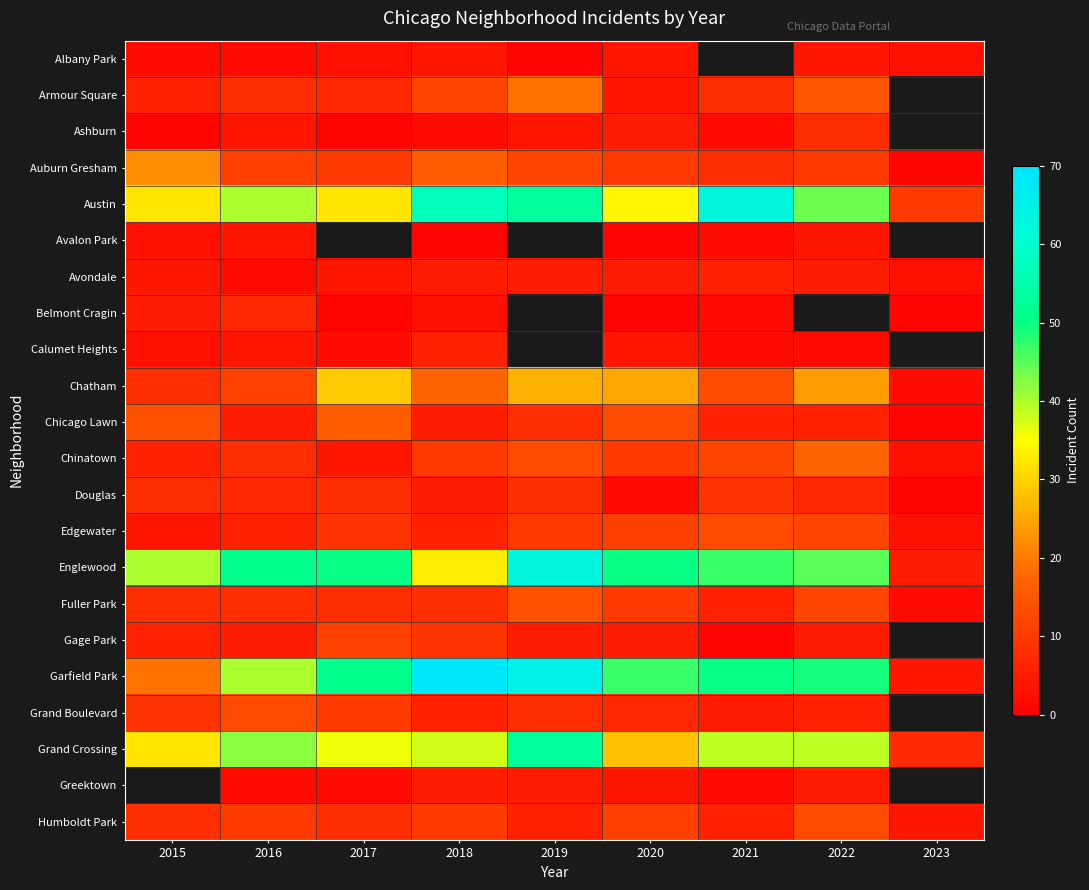

The value of Douglas at 2021 is 3.8. True or false?

False